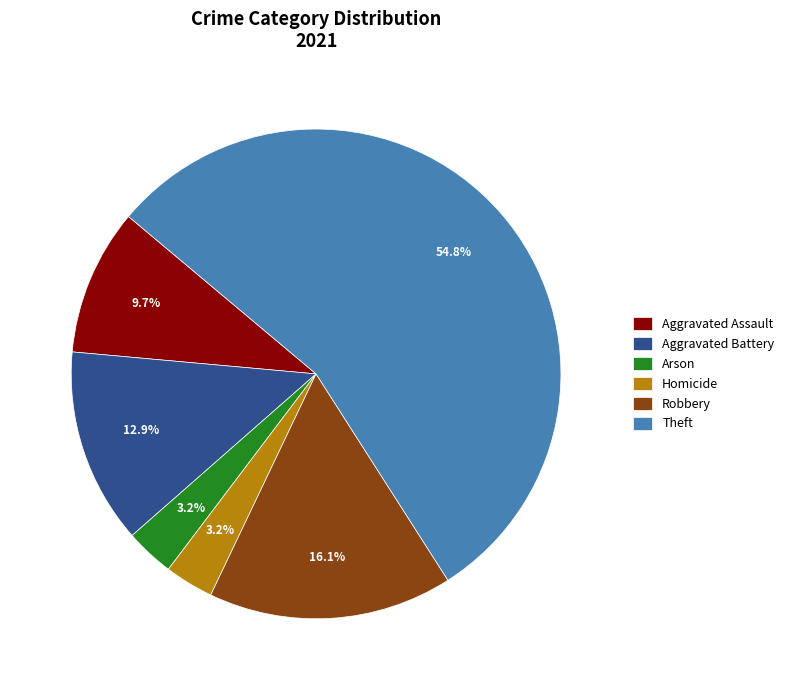

Combined, do Robbery and Aggravated Assault account for over 50%?

No